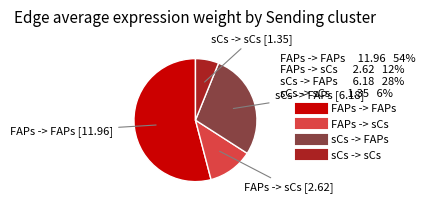

Is it true that sCs -> sCs is 6% of the pie?

True